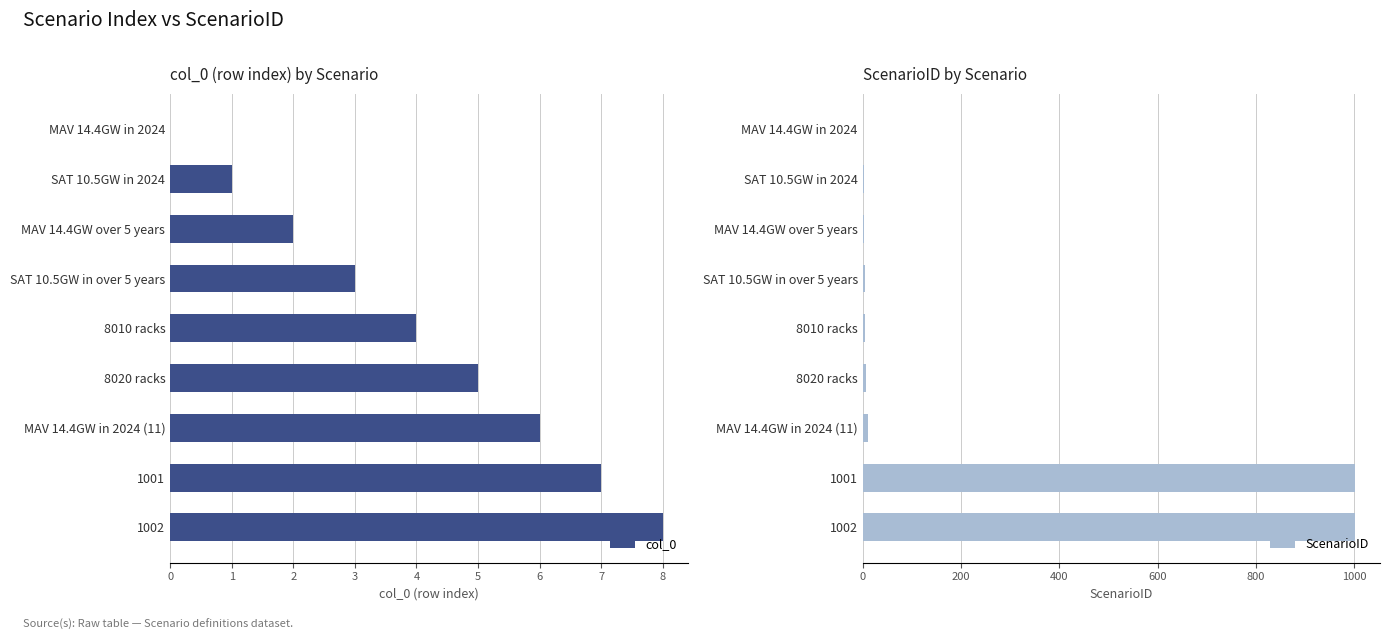

At which label is col_0 closest to 4?

8010 racks